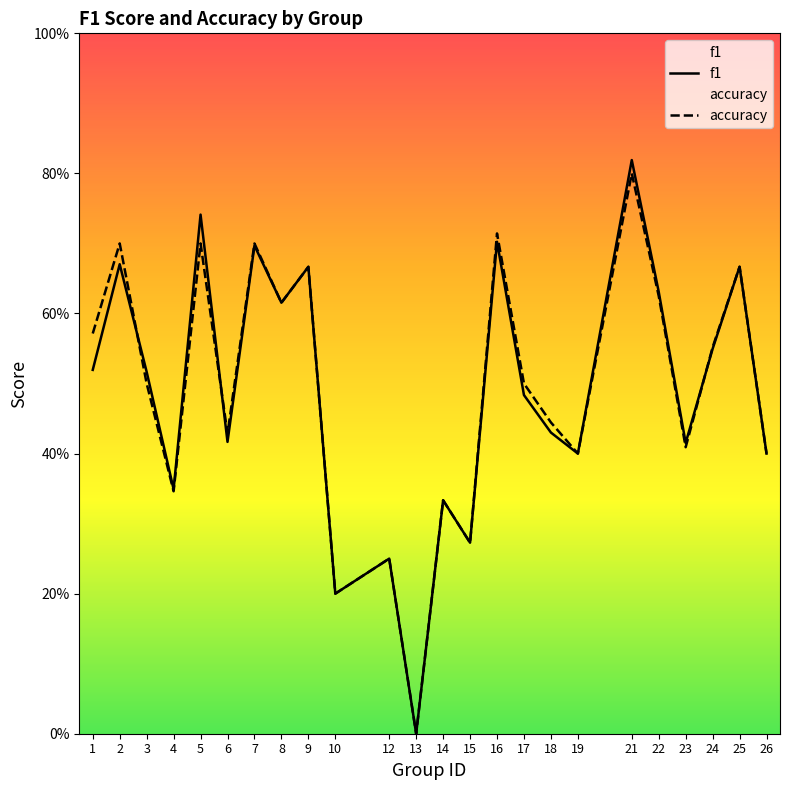

Between 2 and 3, which series saw the biggest shift?

accuracy